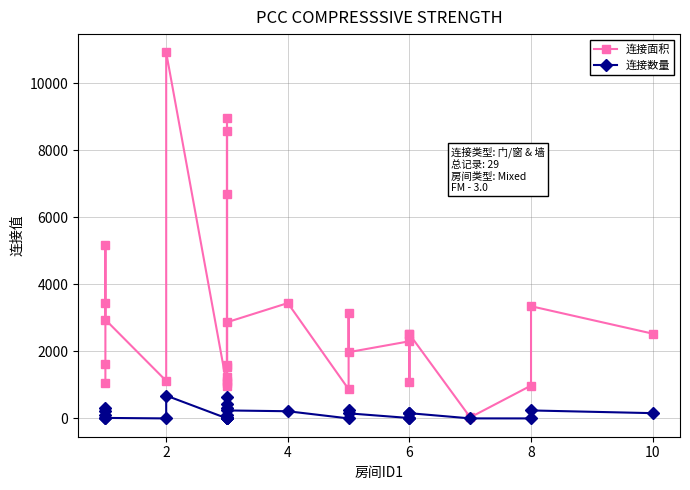

What are all the series names shown in the legend?

连接面积, 连接数量